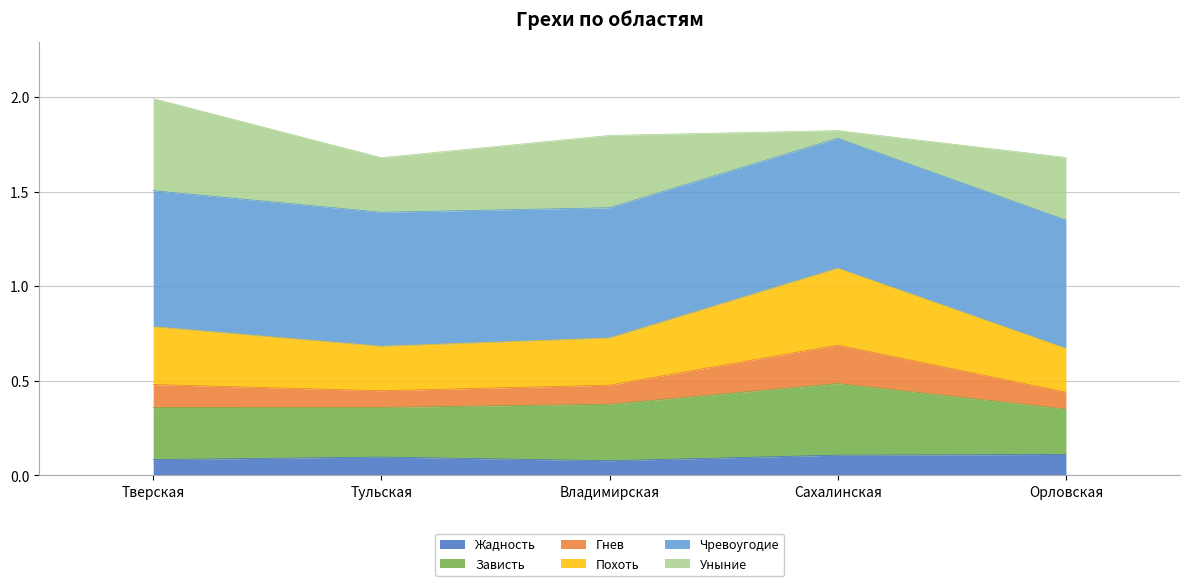

What is the total value across all series at Орловская?

1.7